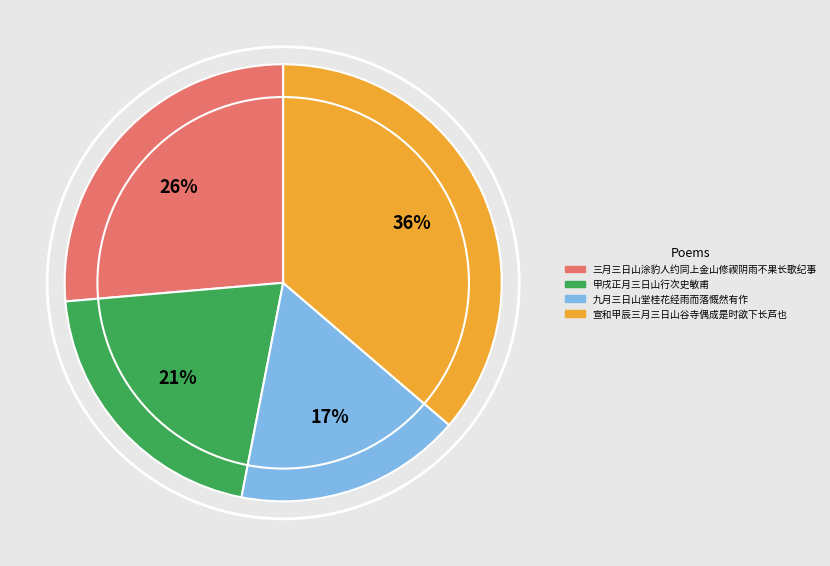

Is the sum of 宣和甲辰三月三日山谷寺偶成是时欲下长芦也 and 九月三日山堂桂花经雨而落慨然有作 greater than half?

Yes